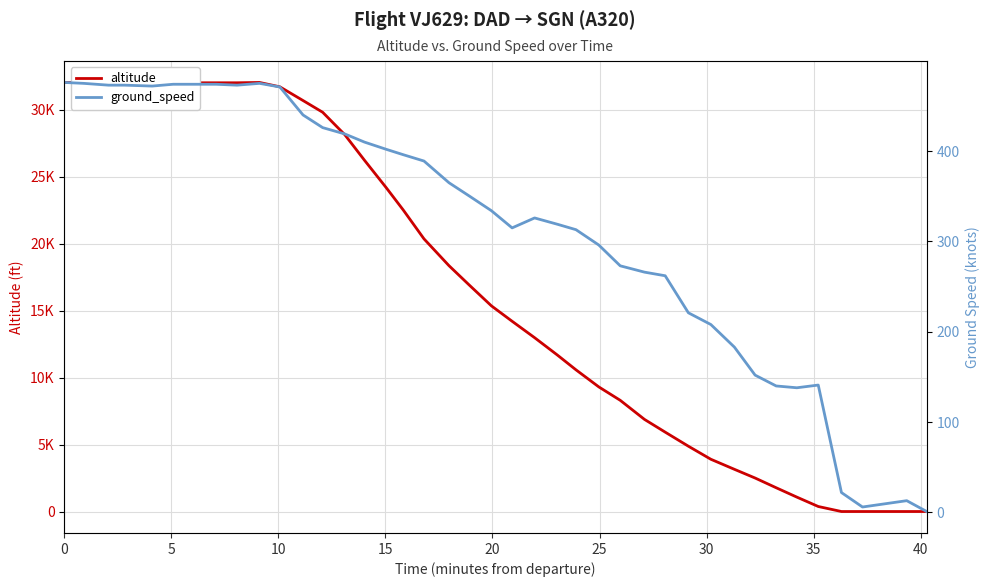

The value of ground_speed at 17 is 126. True or false?

False